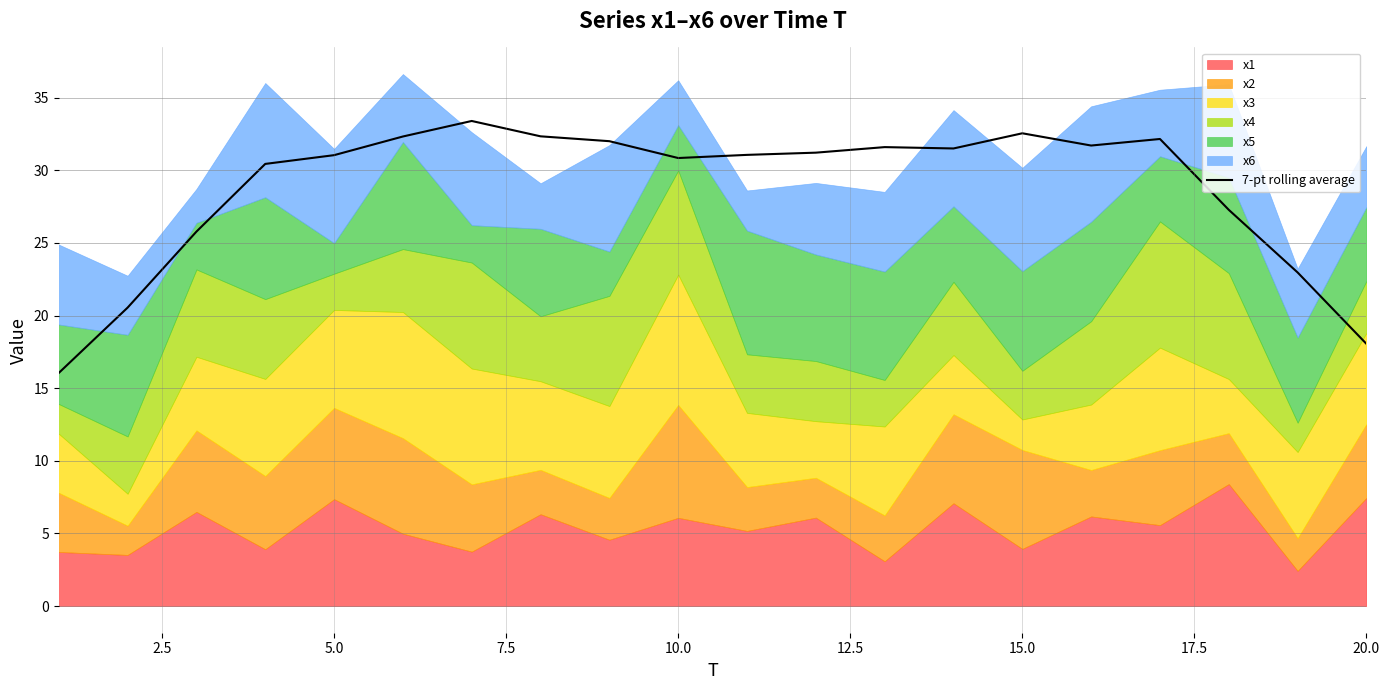

How many values exceed 31?

12